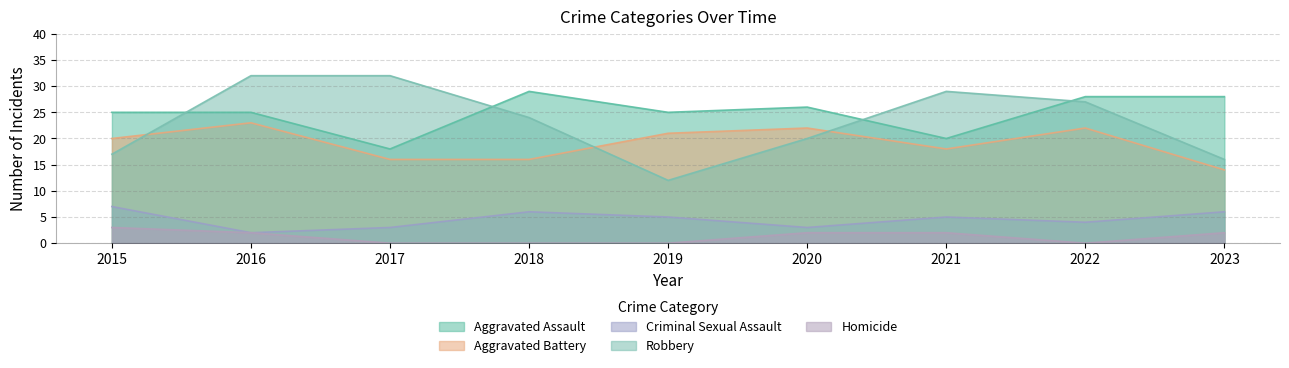

List the series in order of their peak value, lowest first.

Homicide, Criminal Sexual Assault, Aggravated Battery, Aggravated Assault, Robbery